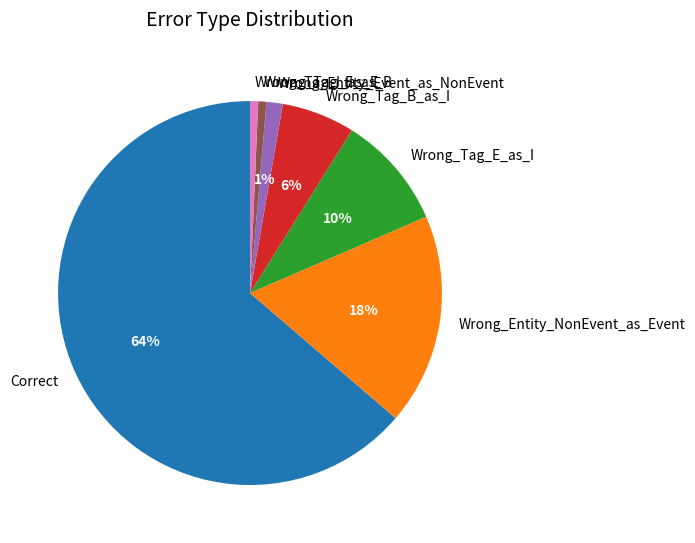

Which category has the biggest portion of the pie?

Correct